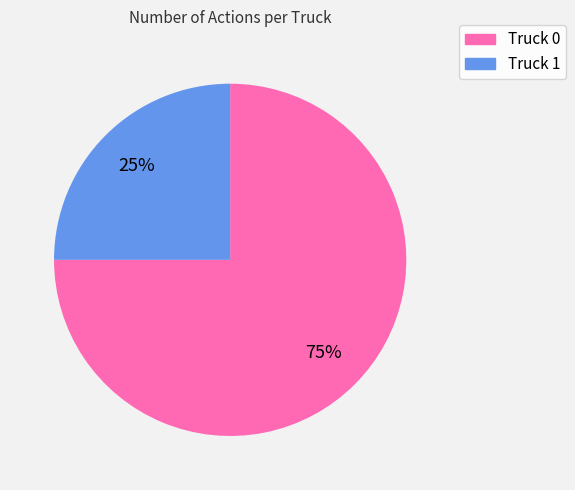

To the nearest percent, what percentage of the pie is Truck 0?

75%